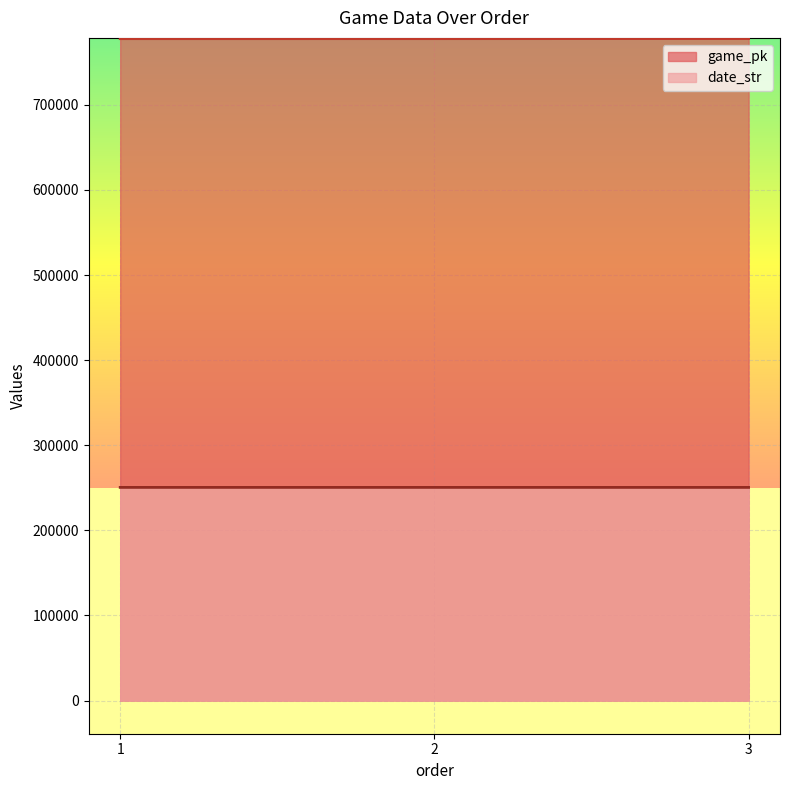

What is the sum of all game_pk values?

2333623